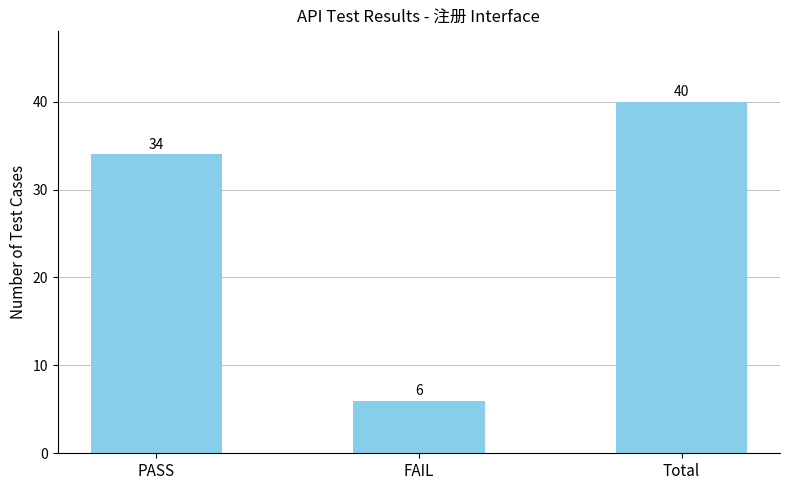

Reading left to right, transcribe all the data shown in this chart.

PASS=34	FAIL=6	Total=40